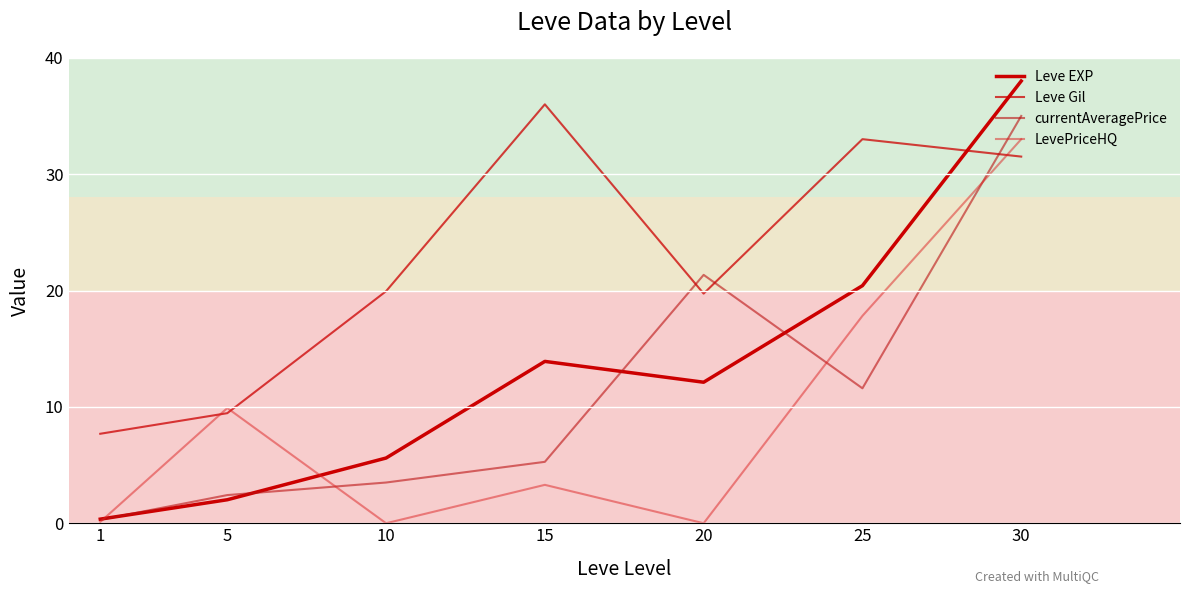

After their last crossing, which series has the higher values: Leve EXP or LevePriceHQ?

Leve EXP